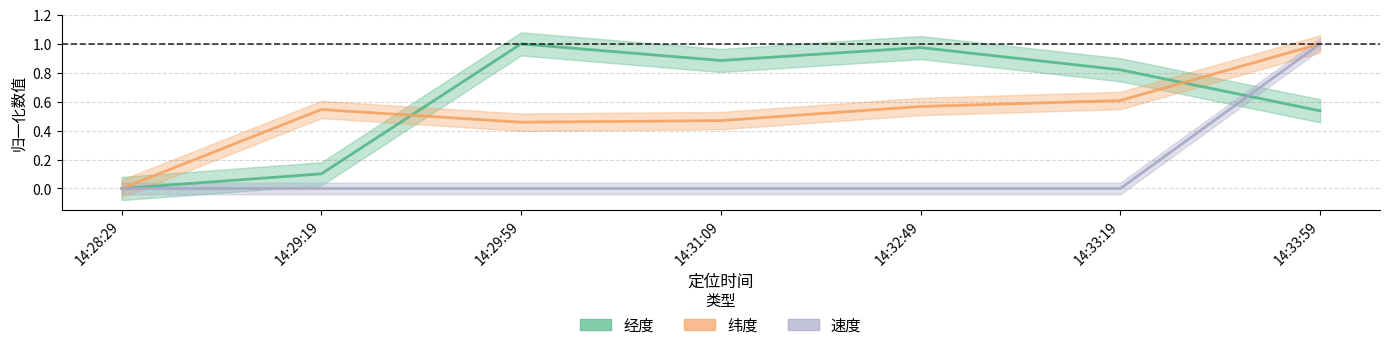

At which label is 经度 closest to 0?

14:28:29